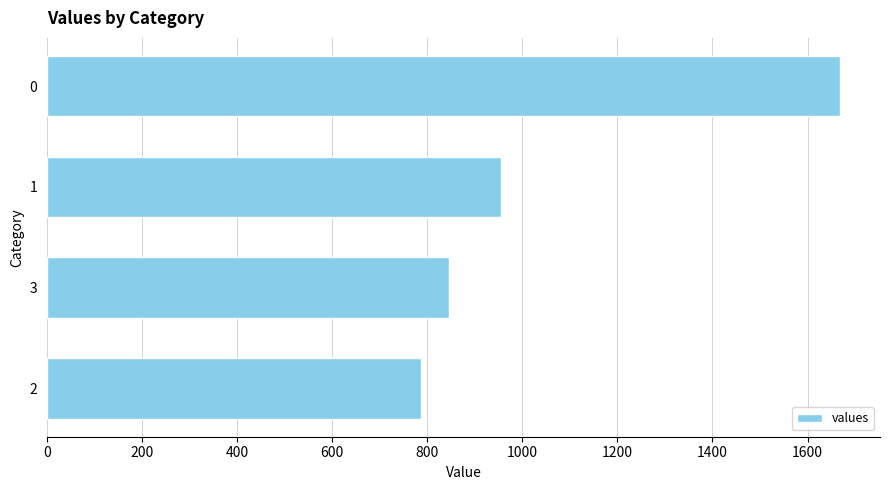

Approximately how many times larger is the value at 3 compared to 2?

1.1